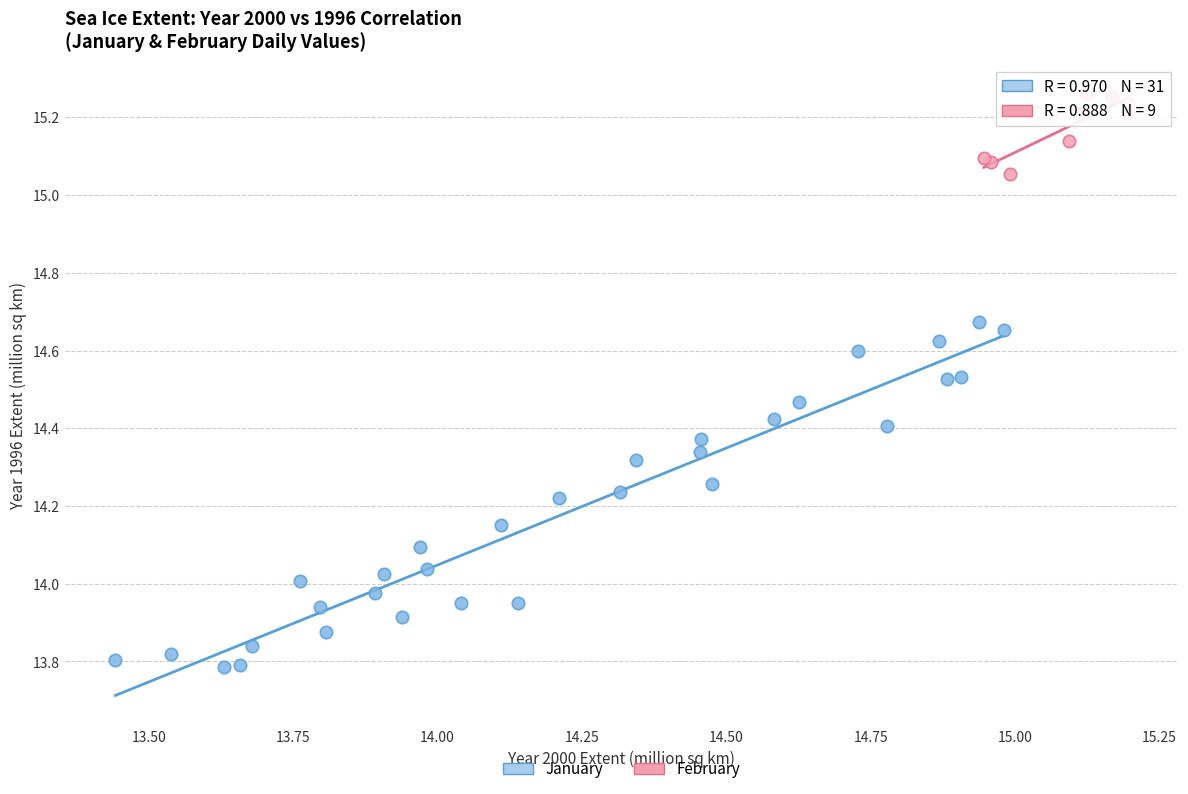

Which series contains the highest Y value?

February